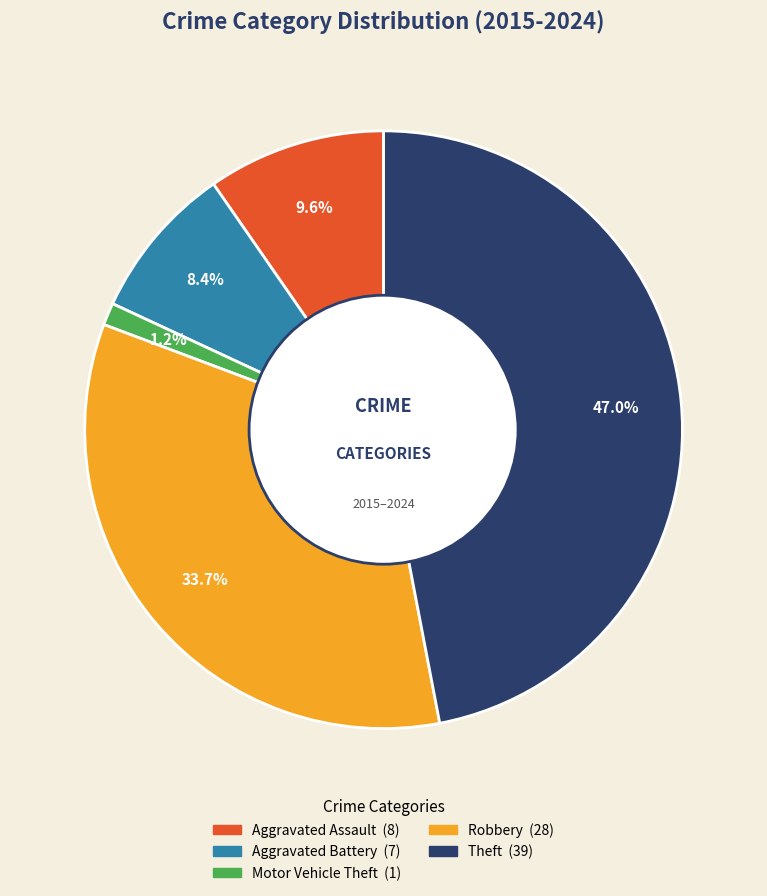

Combined, do Aggravated Battery and Robbery account for over 50%?

No